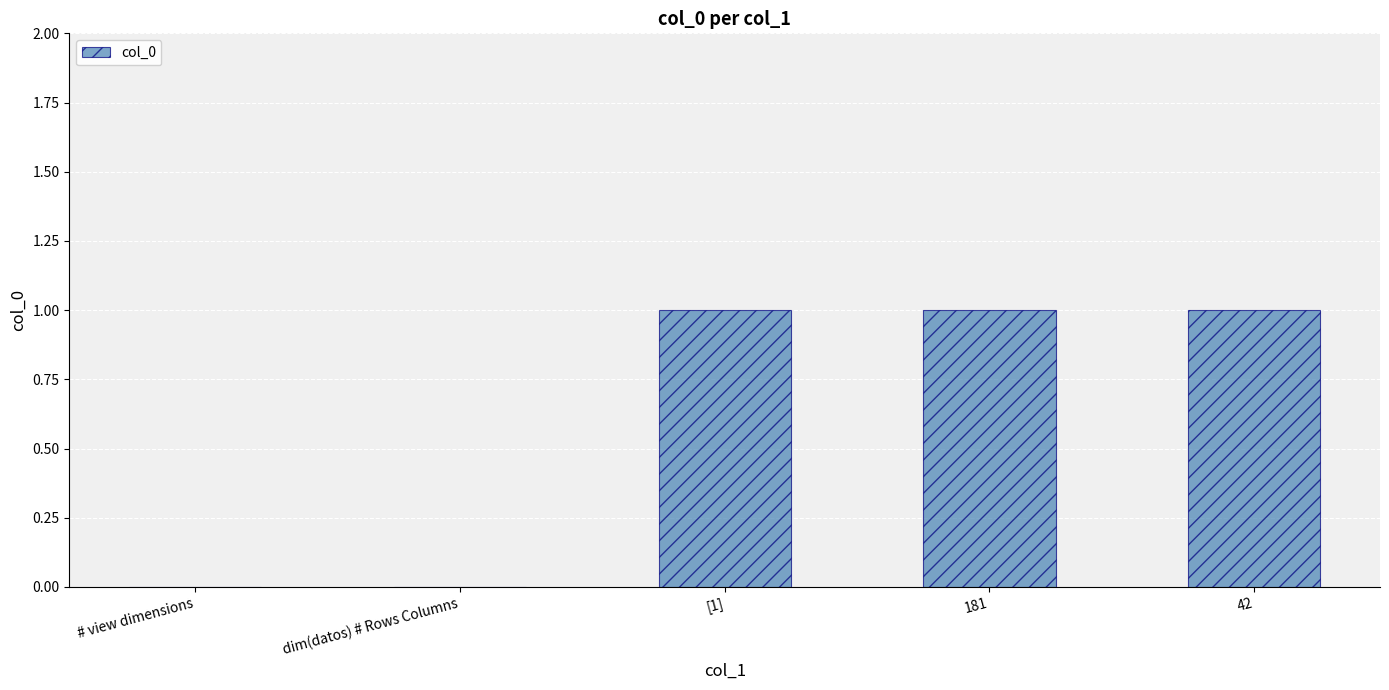

What is the sum of the values at 42 and [1]?

2